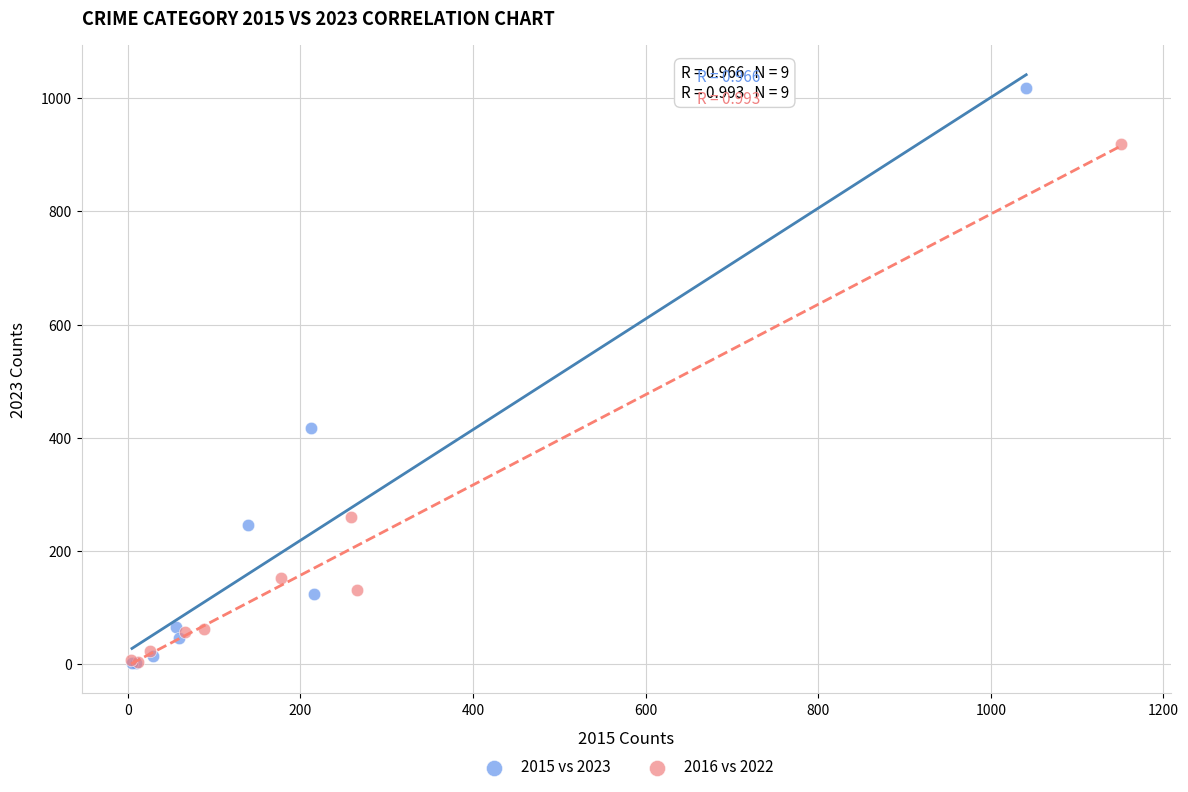

Which series reaches the maximum Y coordinate?

2015 vs 2023